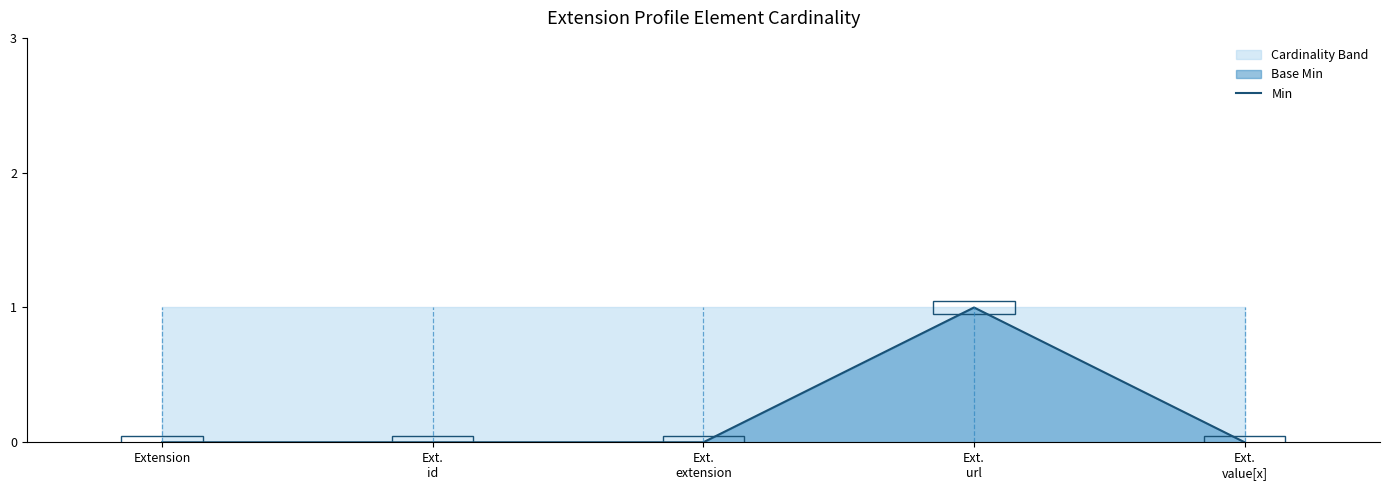

How many points are higher than both their immediate neighbors (excluding endpoints)?

1